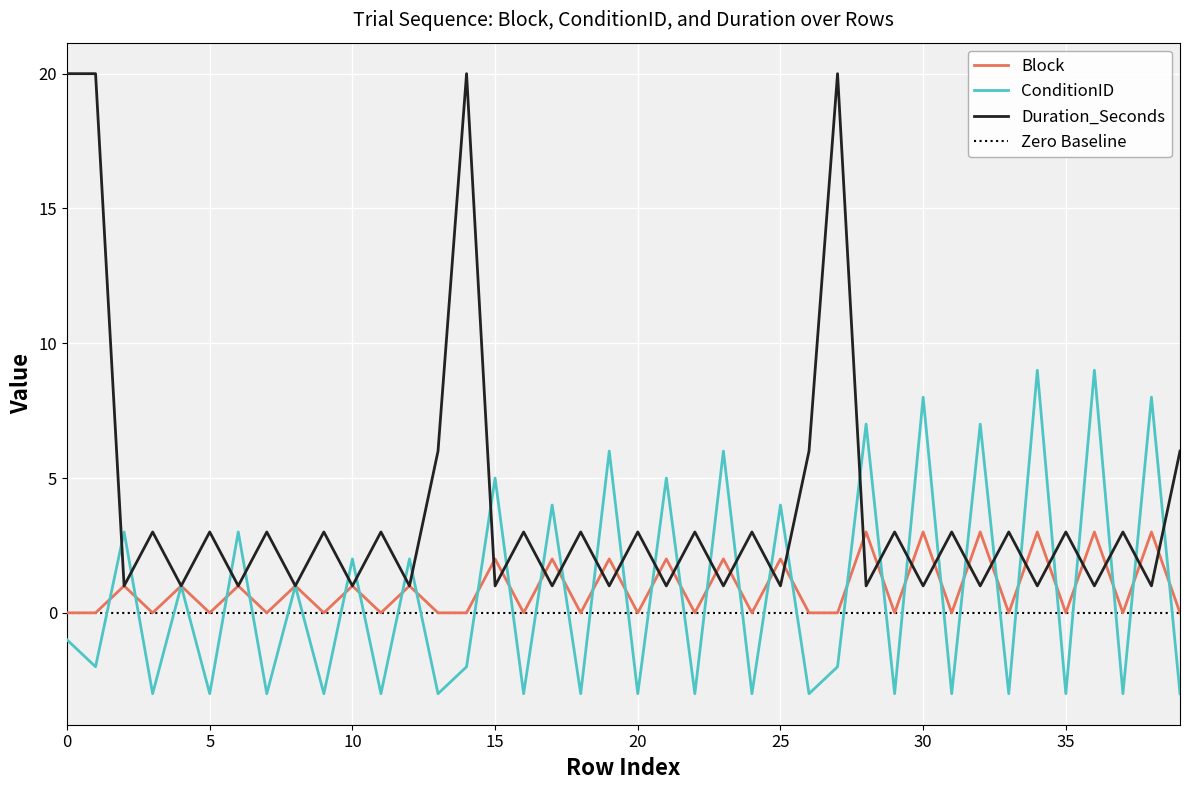

Reading left to right, extract all data points from this chart.

Block: 0=0	1=0	2=1	3=0	4=1	5=0	6=1	7=0	8=1	9=0	10=1	11=0	12=1	13=0	14=0	15=2	16=0	17=2	18=0	19=2	20=0	21=2	22=0	23=2	24=0	25=2	26=0	27=0	28=3	29=0	30=3	31=0	32=3	33=0	34=3	35=0	36=3	37=0	38=3	39=0
ConditionID: 0=-1	1=-2	2=3	3=-3	4=1	5=-3	6=3	7=-3	8=1	9=-3	10=2	11=-3	12=2	13=-3	14=-2	15=5	16=-3	17=4	18=-3	19=6	20=-3	21=5	22=-3	23=6	24=-3	25=4	26=-3	27=-2	28=7	29=-3	30=8	31=-3	32=7	33=-3	34=9	35=-3	36=9	37=-3	38=8	39=-3
Duration_Seconds: 0=20	1=20	2=1	3=3	4=1	5=3	6=1	7=3	8=1	9=3	10=1	11=3	12=1	13=6	14=20	15=1	16=3	17=1	18=3	19=1	20=3	21=1	22=3	23=1	24=3	25=1	26=6	27=20	28=1	29=3	30=1	31=3	32=1	33=3	34=1	35=3	36=1	37=3	38=1	39=6